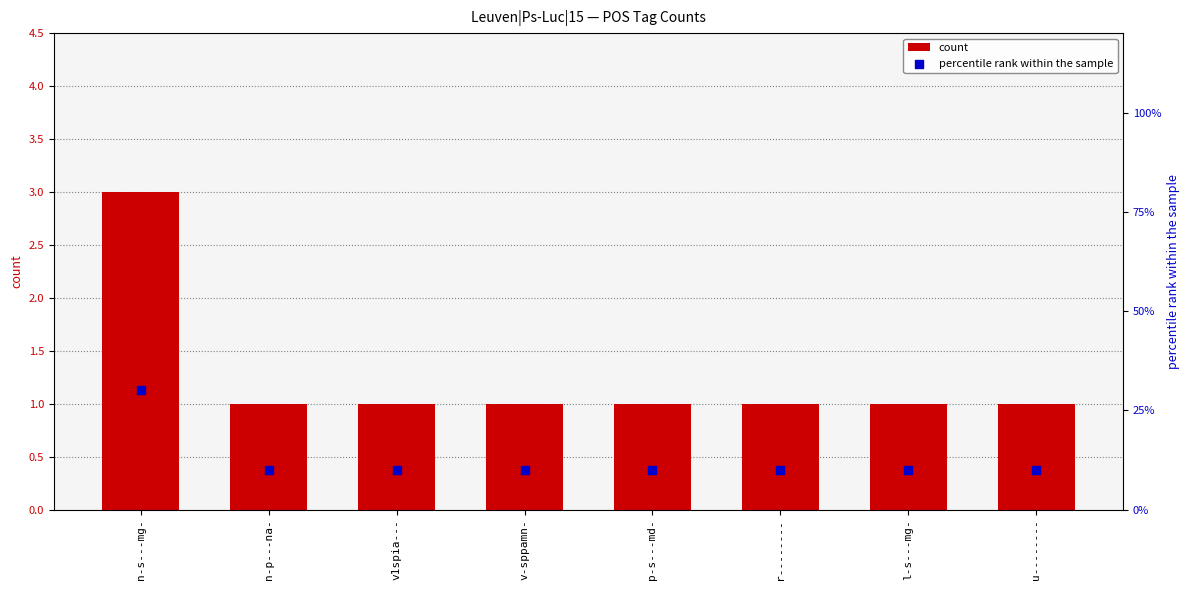

At how many categories does at least one series exceed 8?

8